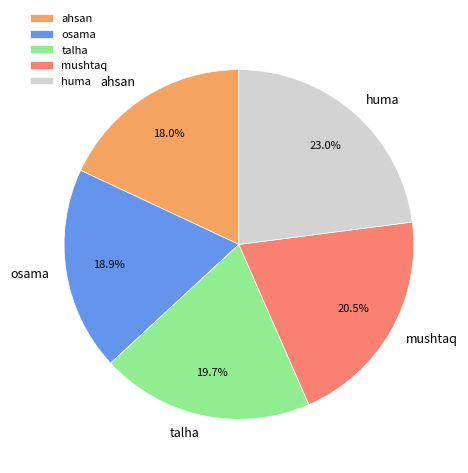

Does huma account for over 50% of the chart?

No